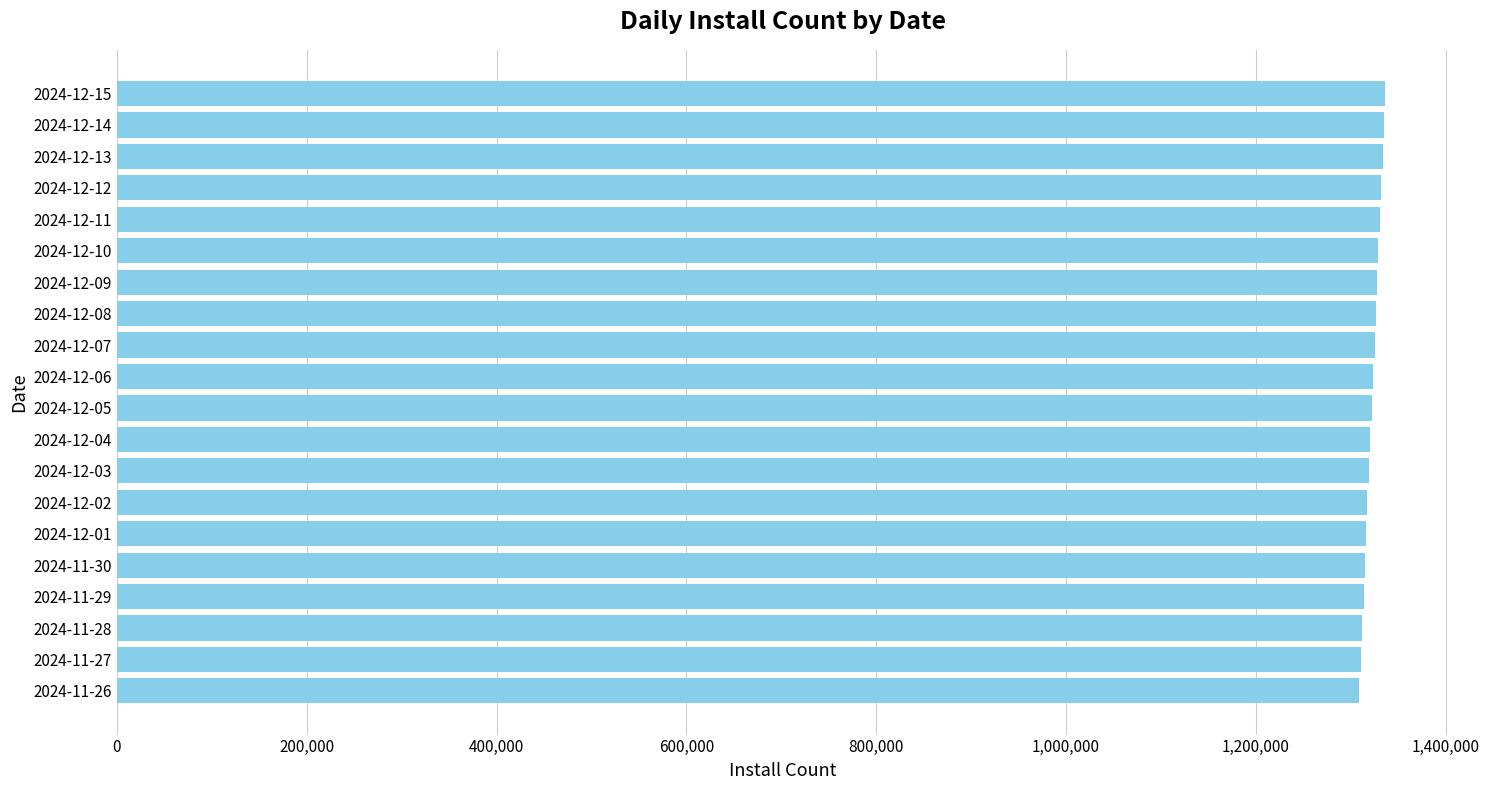

Approximately how many times larger is the value at 2024-12-09 compared to 2024-11-27?

1.0